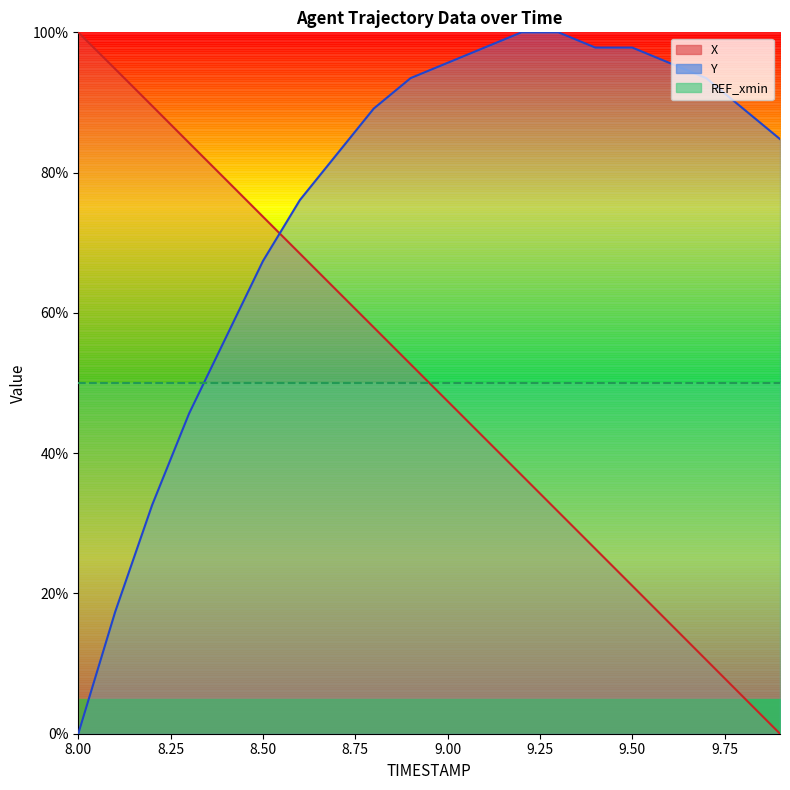

Which series has the largest total across all categories?

Y